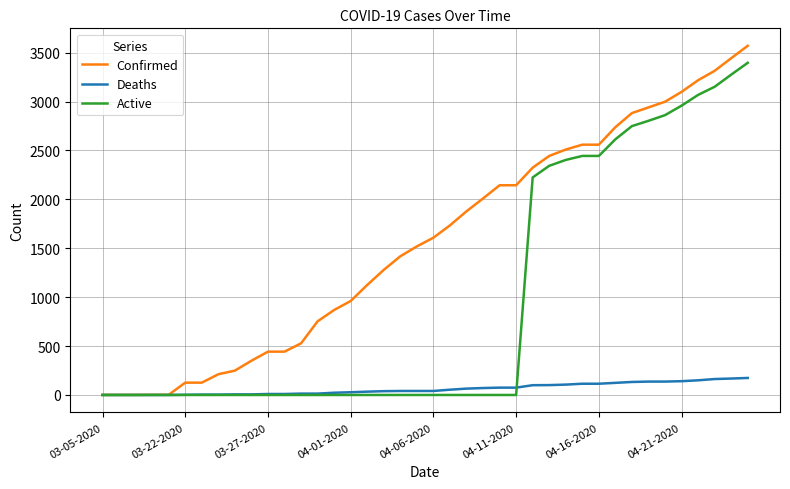

Which series ends up on top after the final intersection of Deaths and Active?

Active